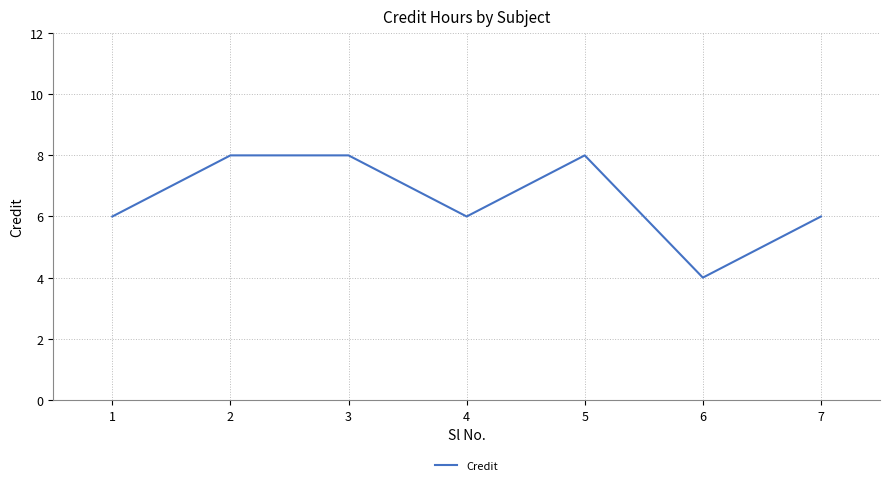

The value at 4 is 2. True or false?

False